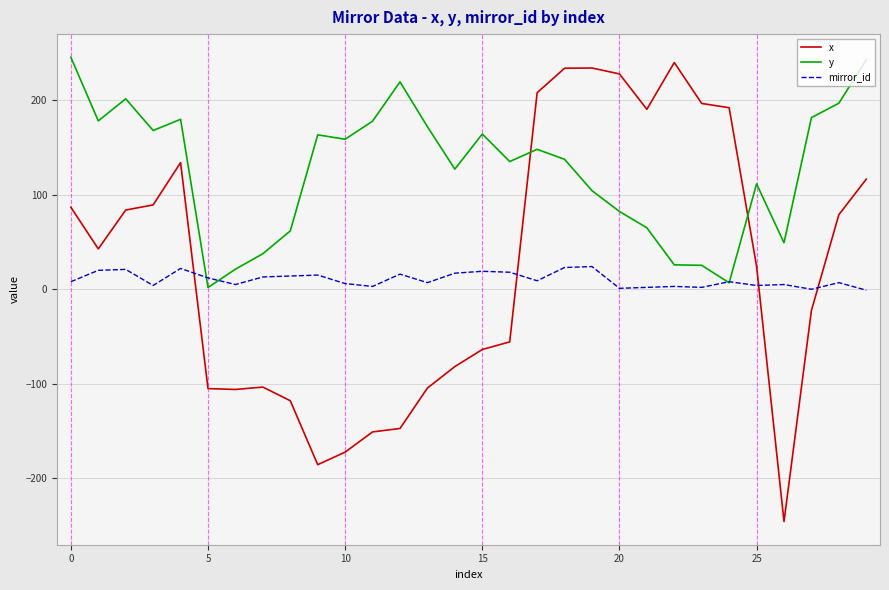

Which series has the widest spread of values?

x